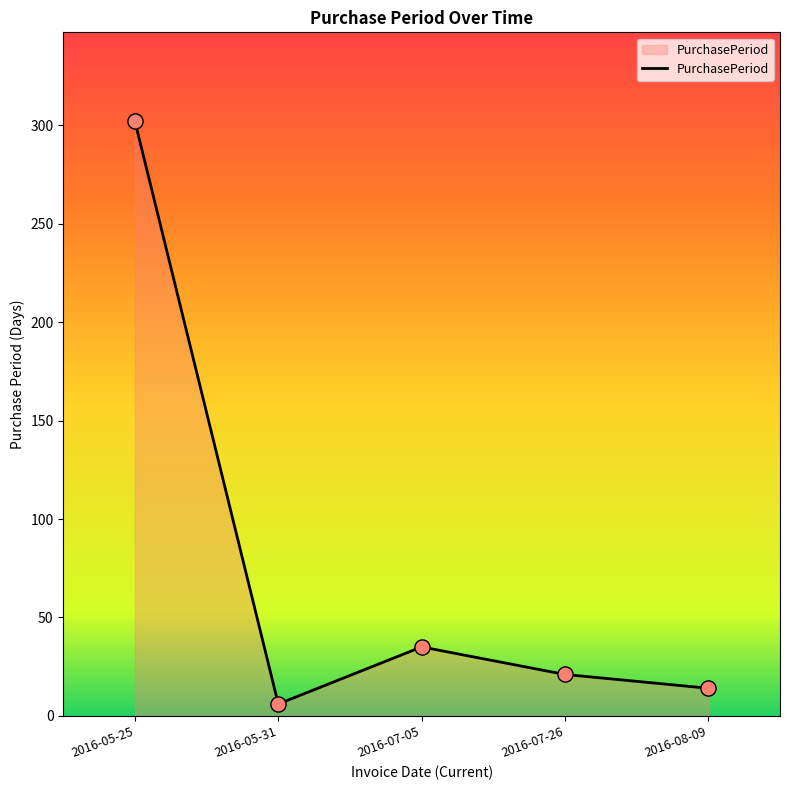

Between 2016-07-05 and 2016-05-31, which is larger?

2016-07-05